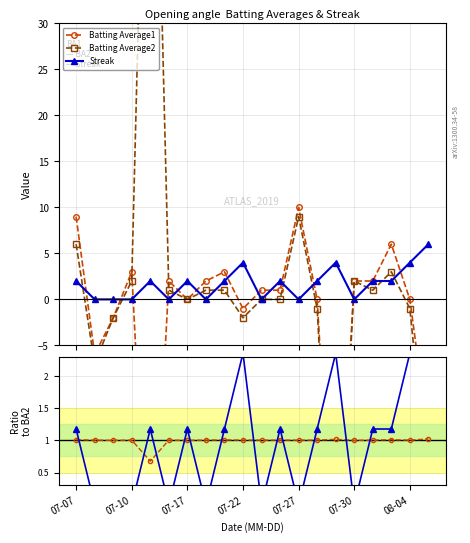

How many interior local valleys does the Streak series have?

5